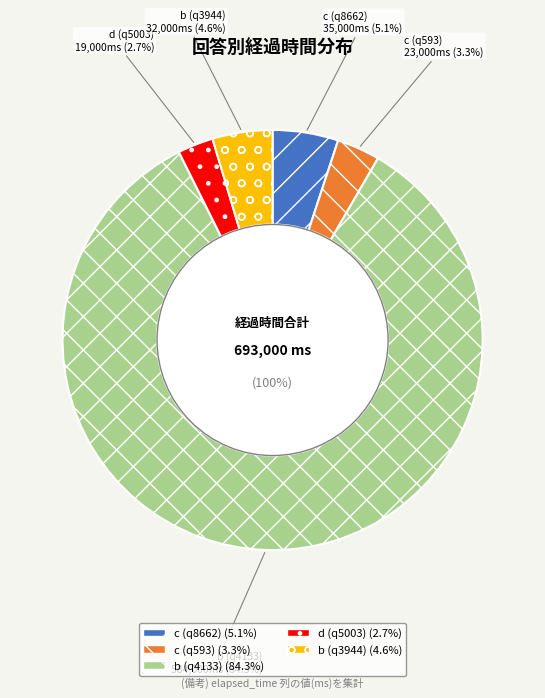

The c (q593) slice represents 3% of the pie. True or false?

True